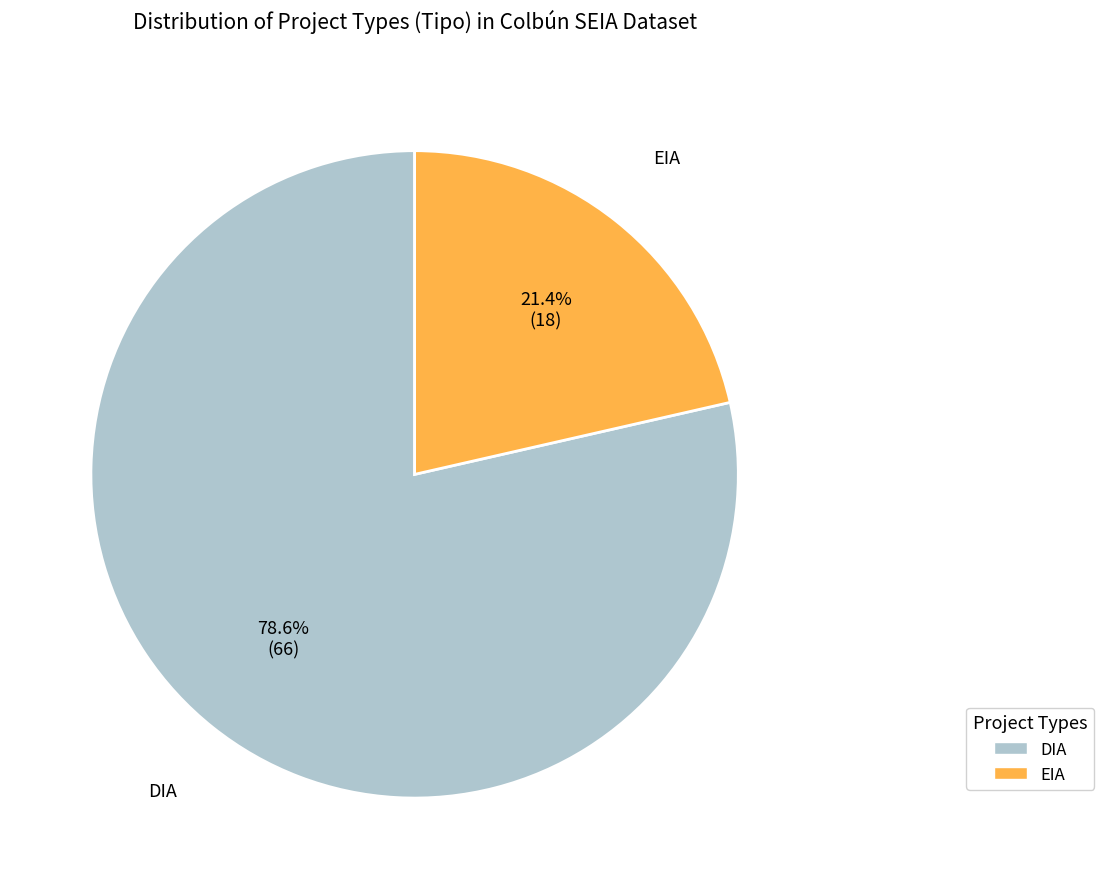

Rank the categories by value from highest to lowest.

DIA, EIA